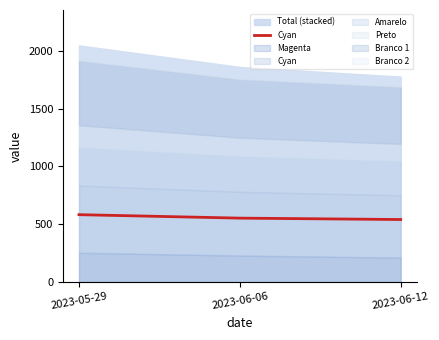

List the labels in order of value, smallest first.

2023-06-12, 2023-06-06, 2023-05-29